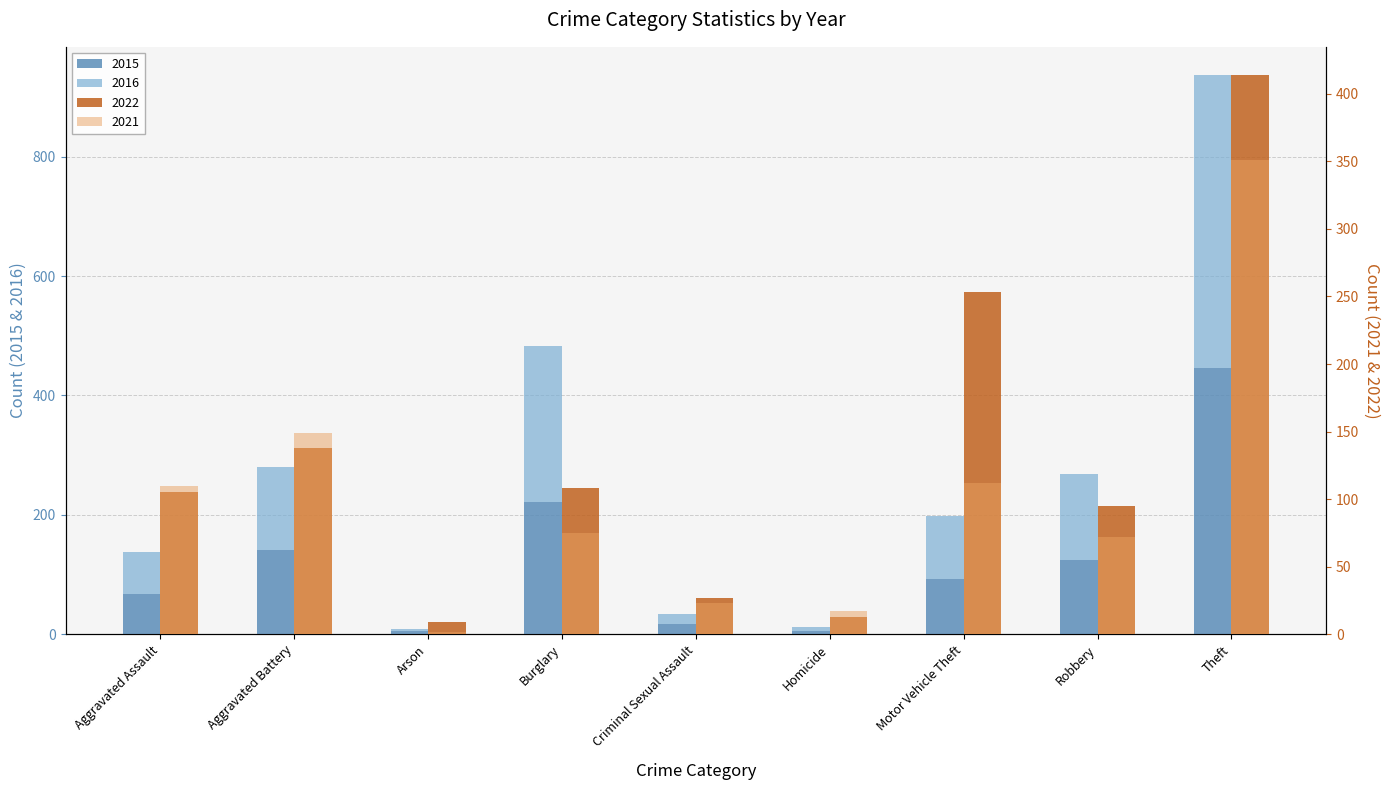

Which series has the largest total across all categories?

2016